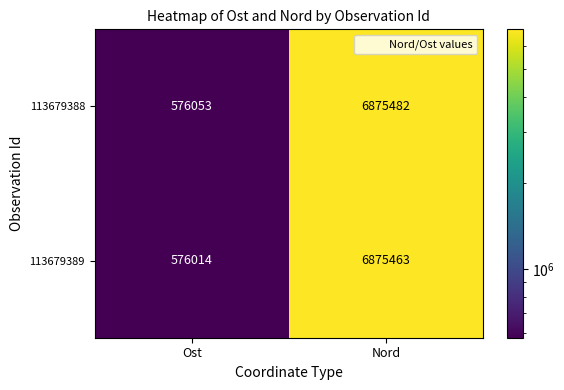

At how many categories does at least one series exceed 6248975?

1